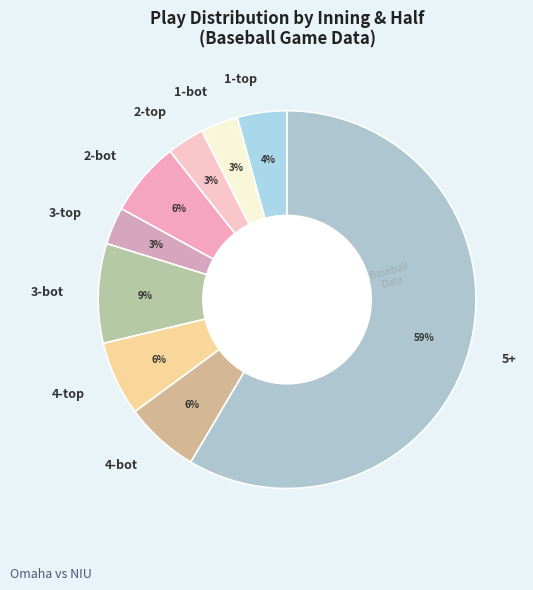

Does 2-bot account for over 50% of the chart?

No